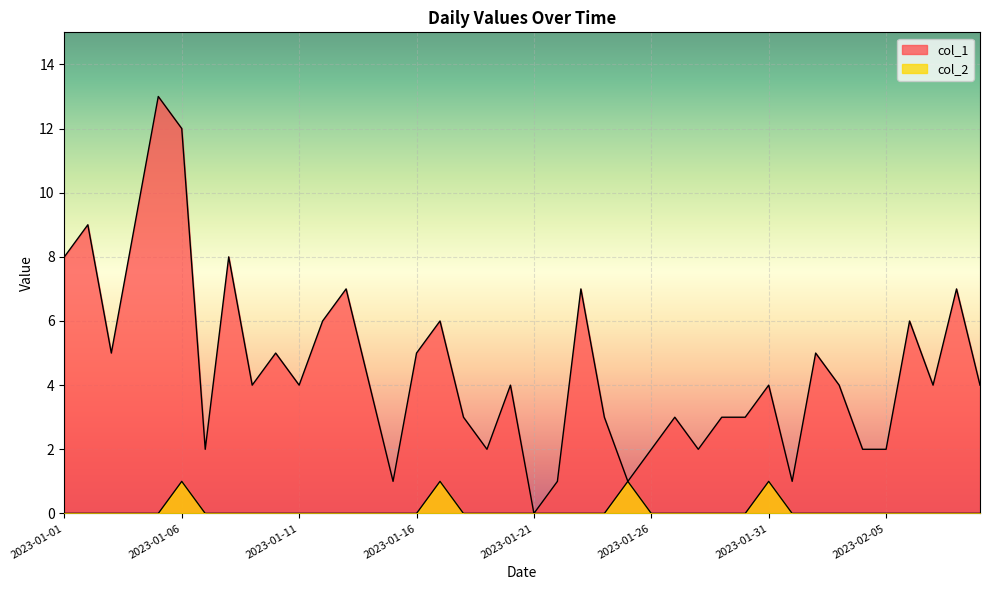

What is the spread (max minus min) of values at 2023-02-09?

4